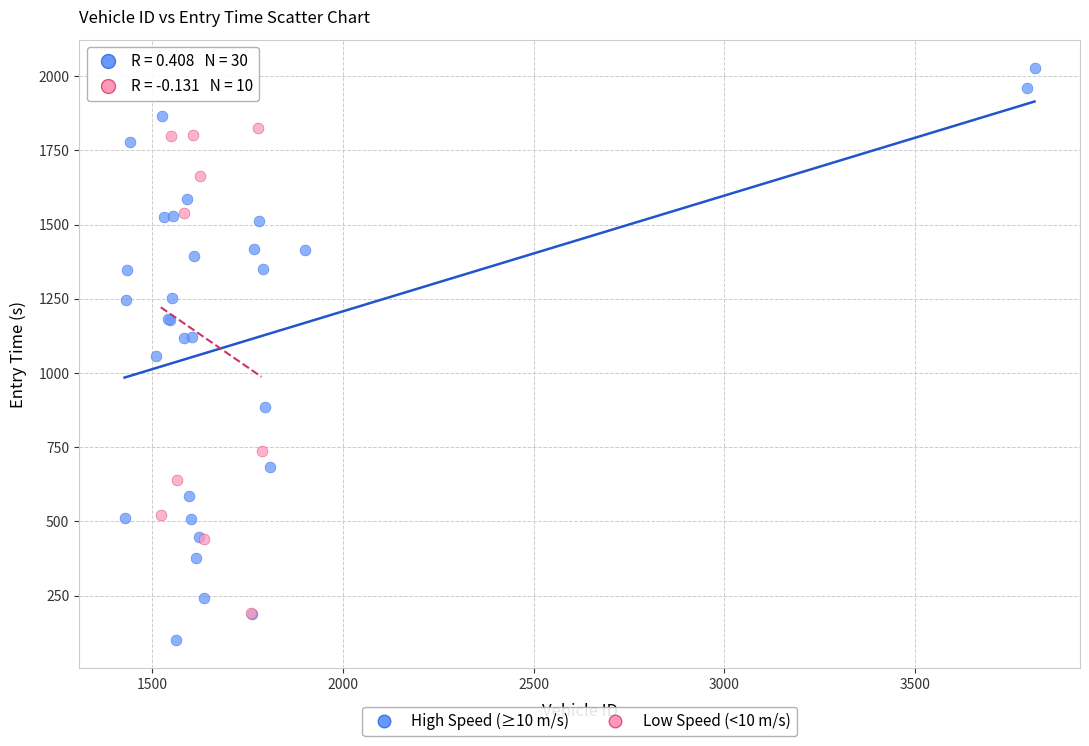

Which series contains the highest Y value?

High Speed (≥10 m/s)